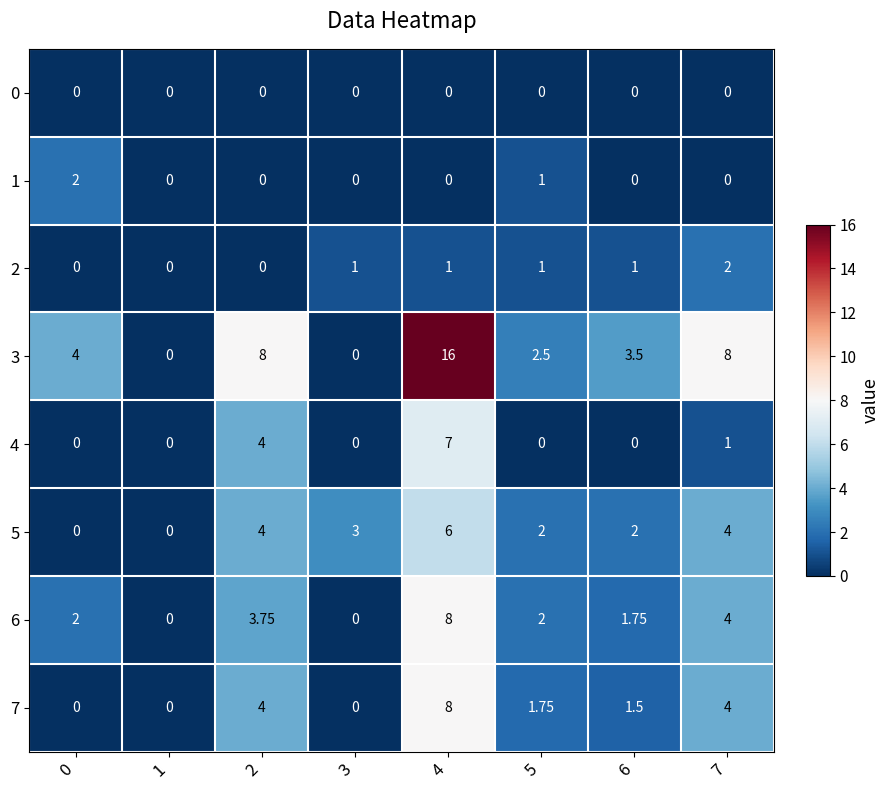

Is the value of 2 at 2 greater than the value of 6 at 7?

No